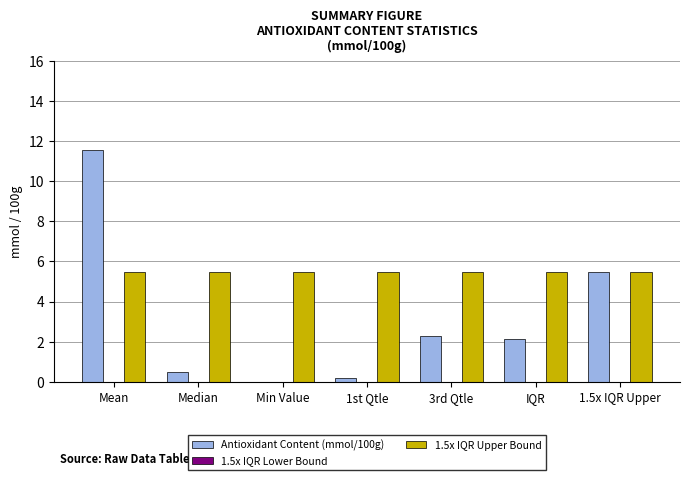

How many values in Antioxidant Content (mmol/100g) are above zero?

6